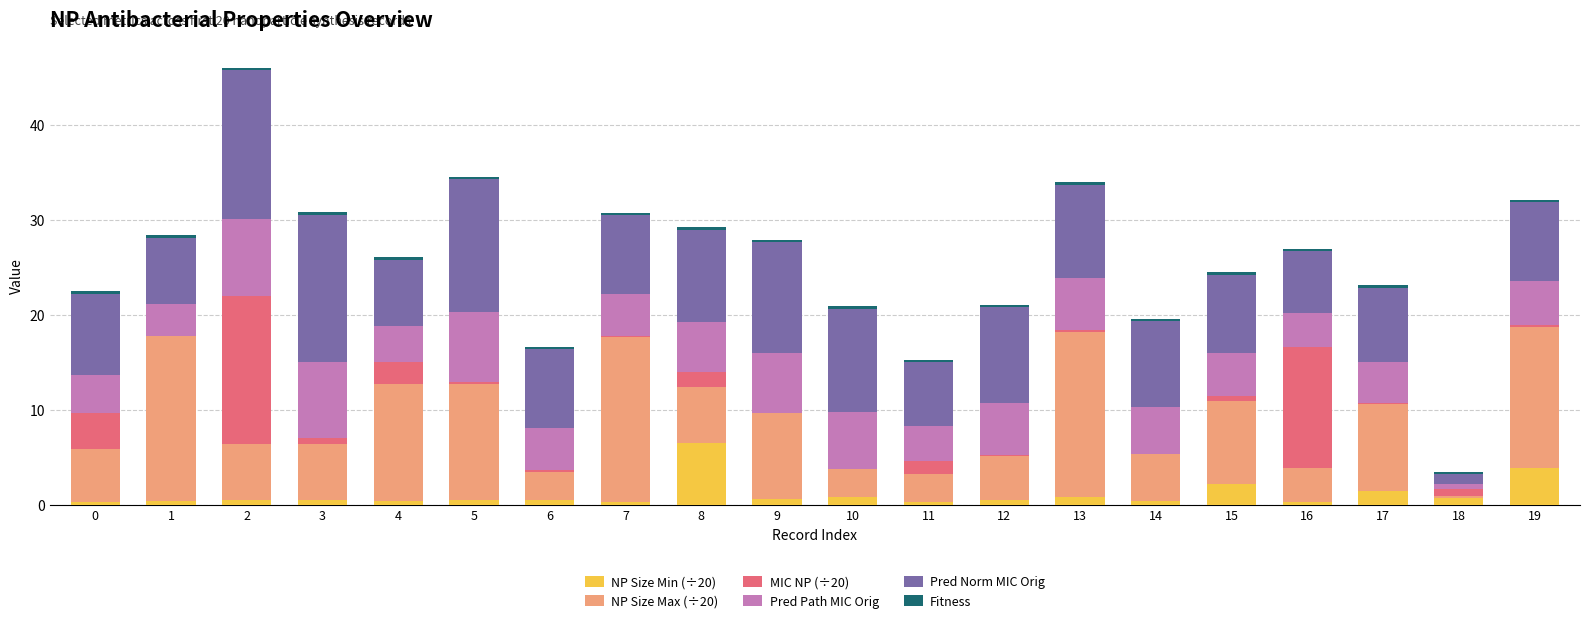

The NP Size Min (÷20) series shows 0.5 at 12. True or false?

True